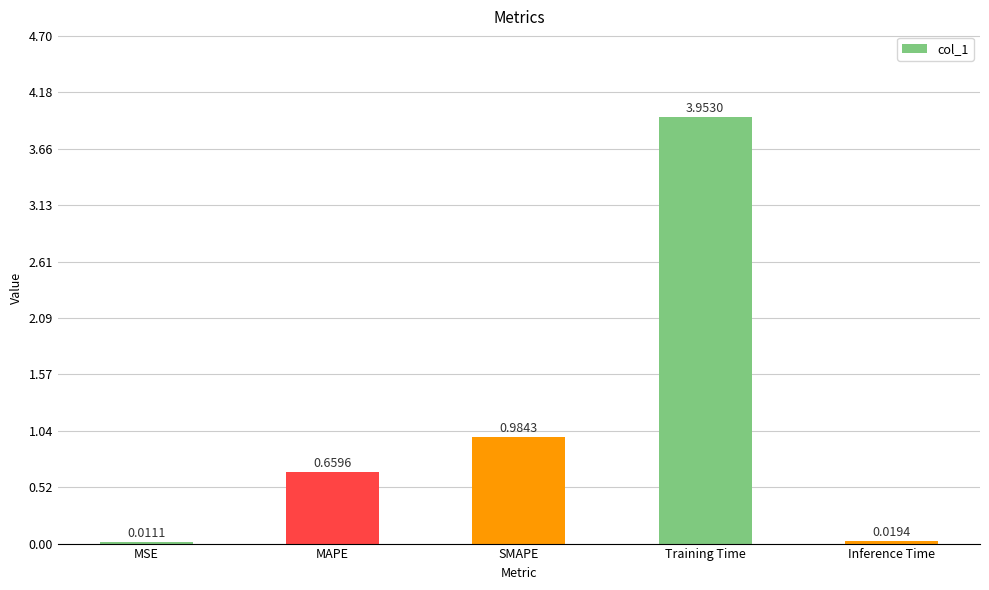

Between Training Time and MSE, which is larger?

Training Time